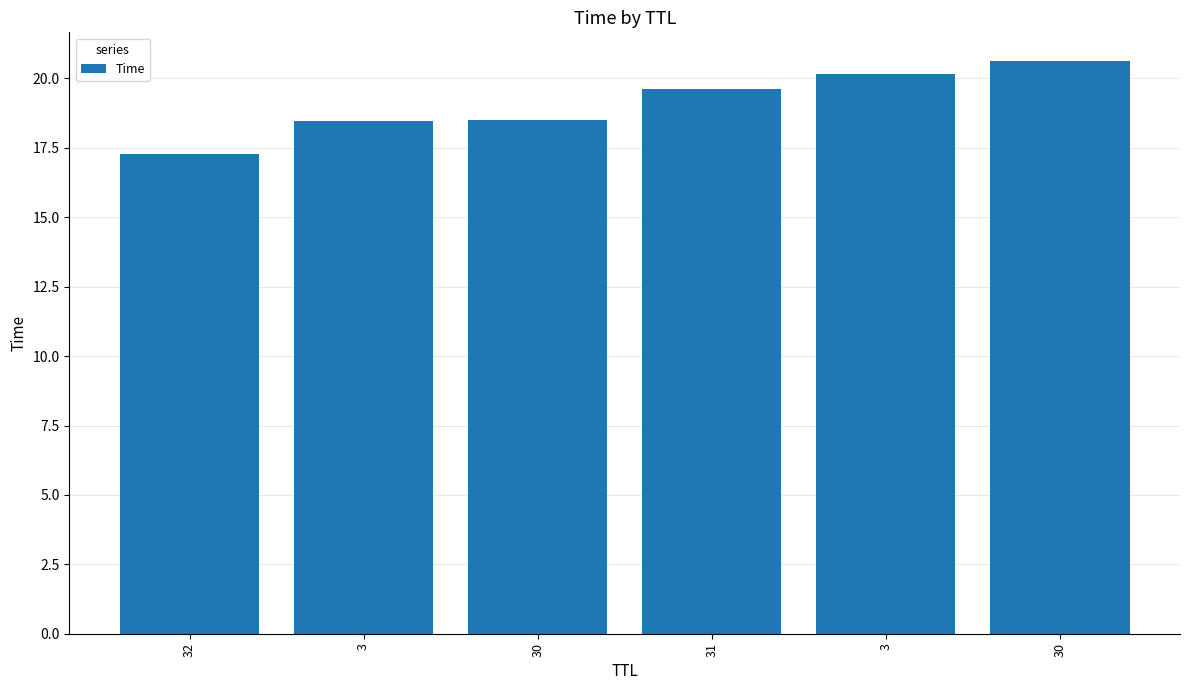

True or false: the data shows 31.9 at 31.

False